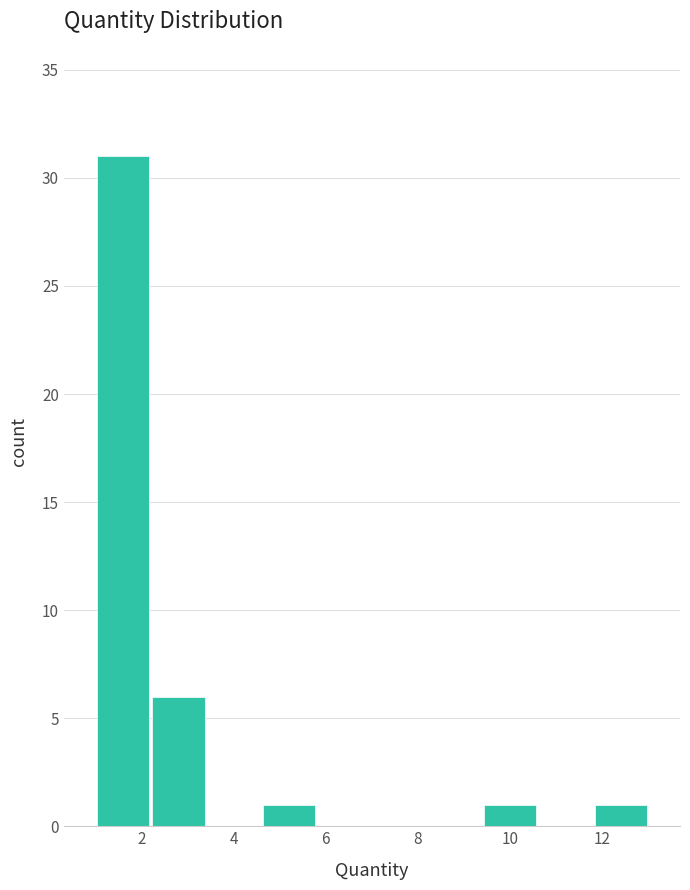

How tall is the bar that spans 9.4 to 10.6 on the x-axis? The values are not printed on the chart, so give them approximately, as read against the axis.

1